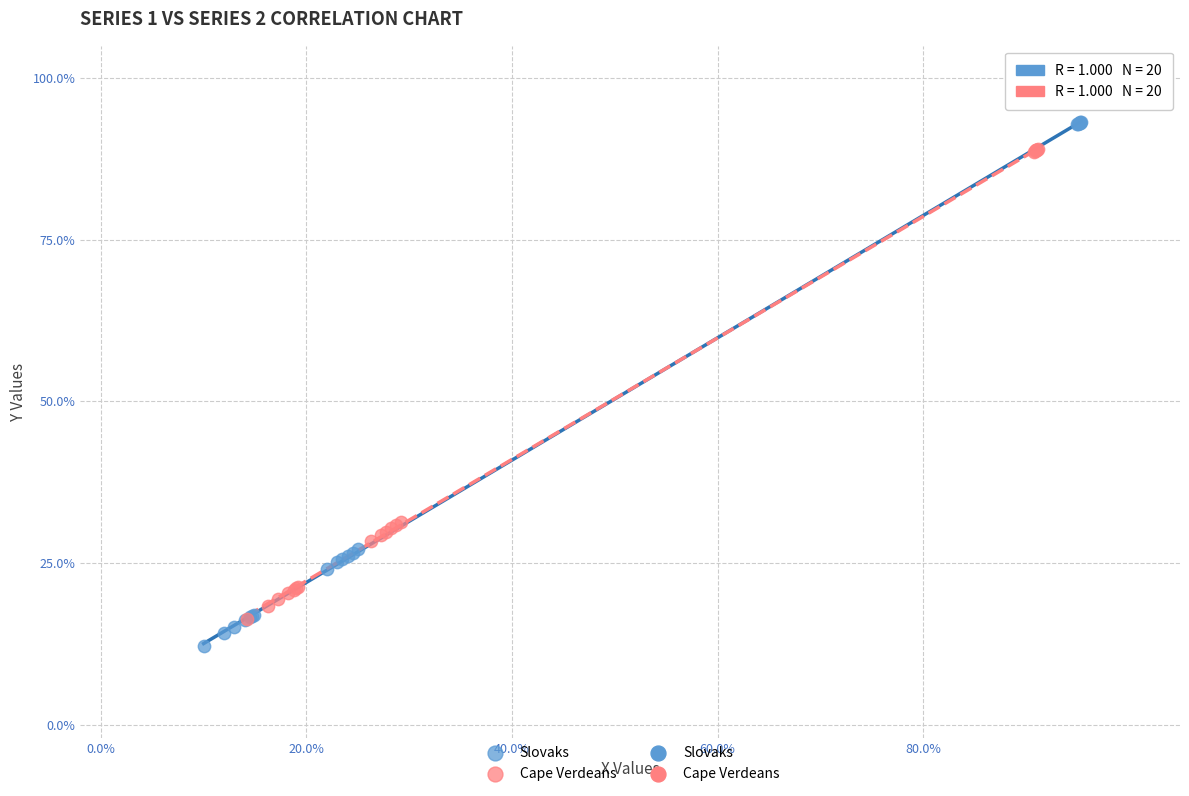

Which series reaches the minimum Y coordinate?

Slovaks